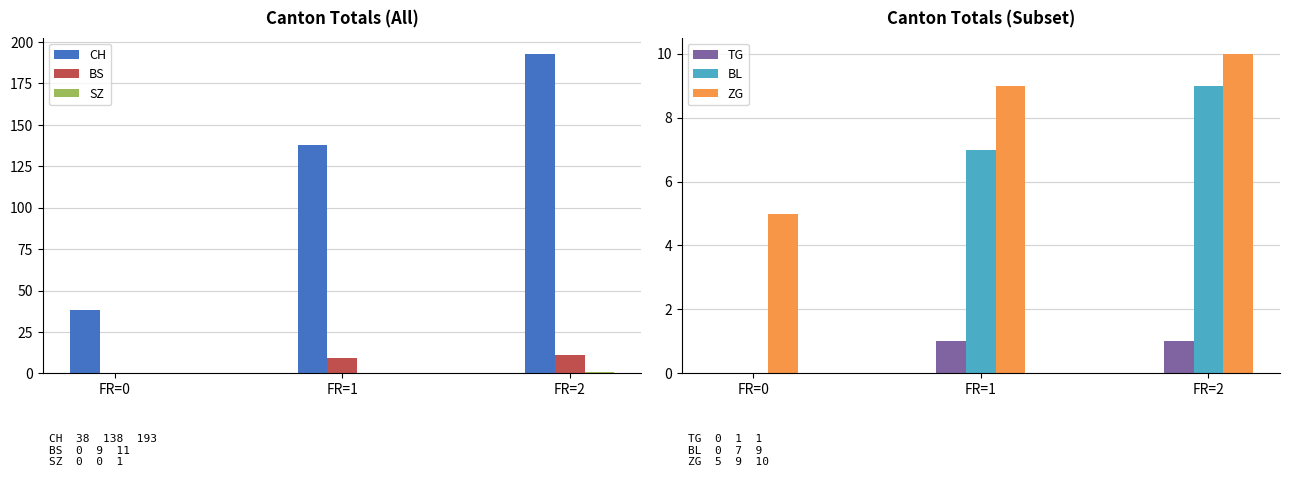

How many values in the ZG series exceed 9?

1